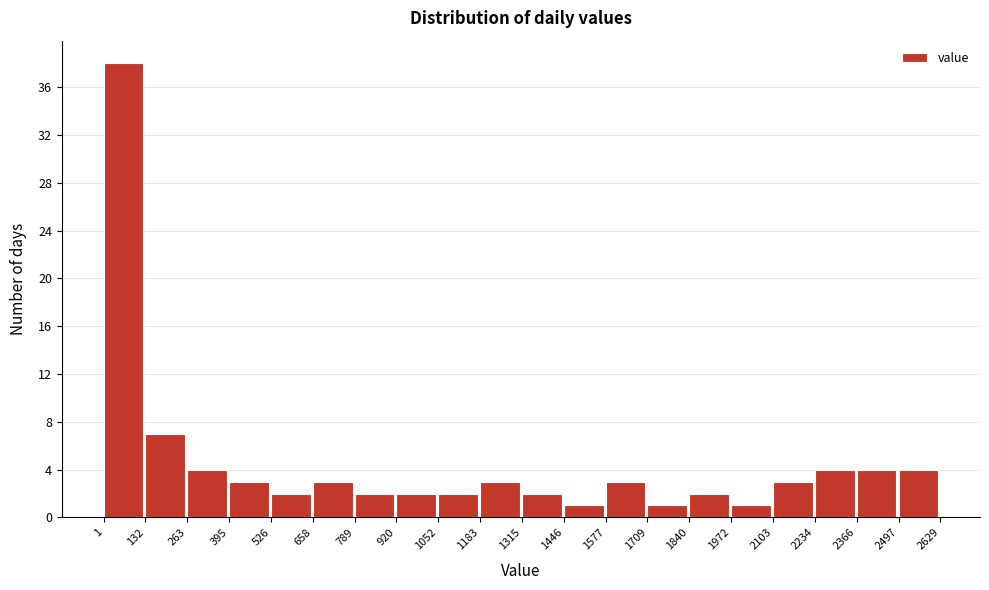

How tall is the bar that spans 1446 to 1577 on the x-axis? The values are not printed on the chart, so give them approximately, as read against the axis.

1